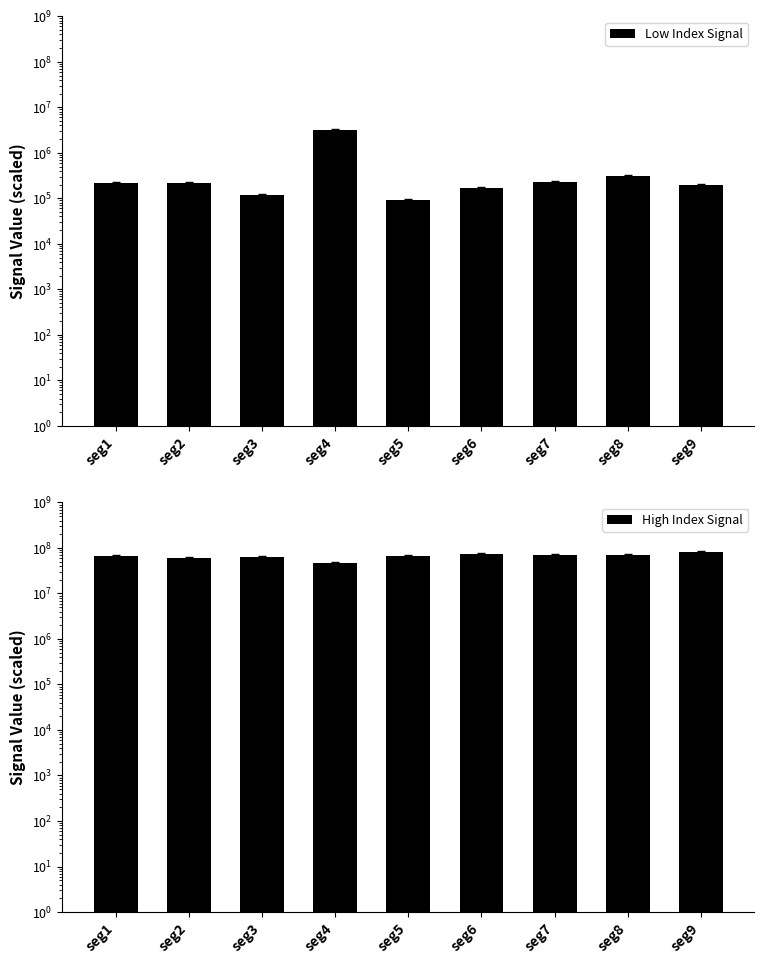

Which series changed the most between seg1 and seg6?

High Index Signal